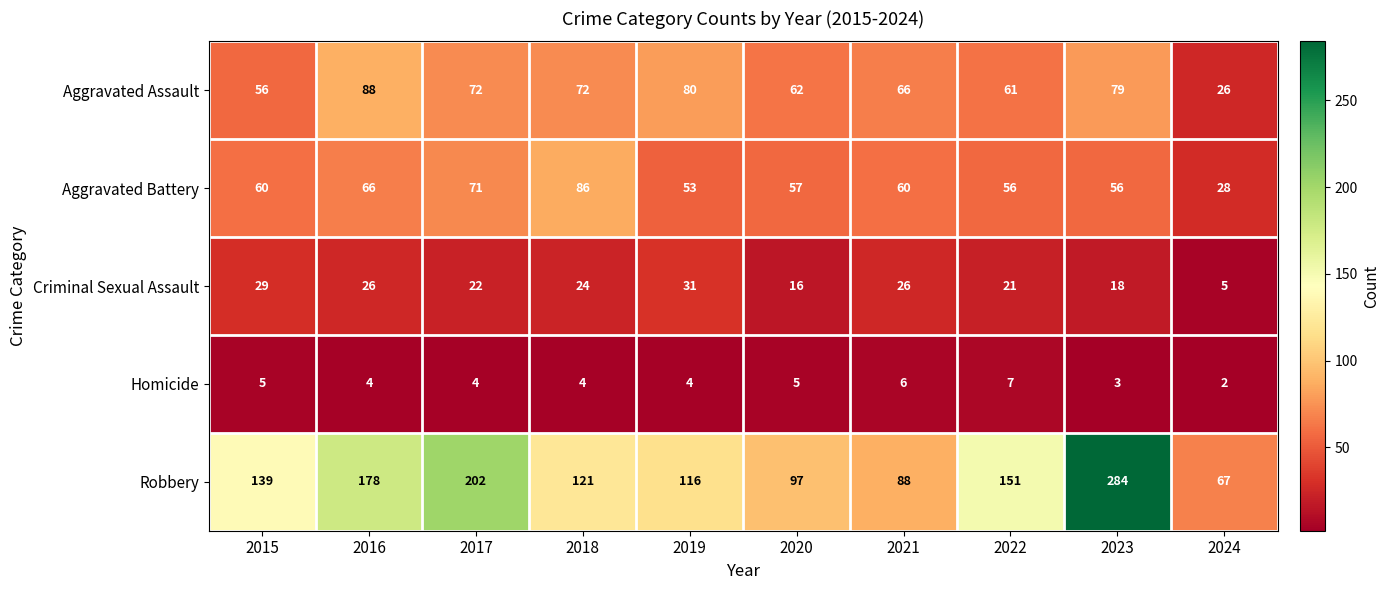

At how many categories does at least one series exceed 87?

9